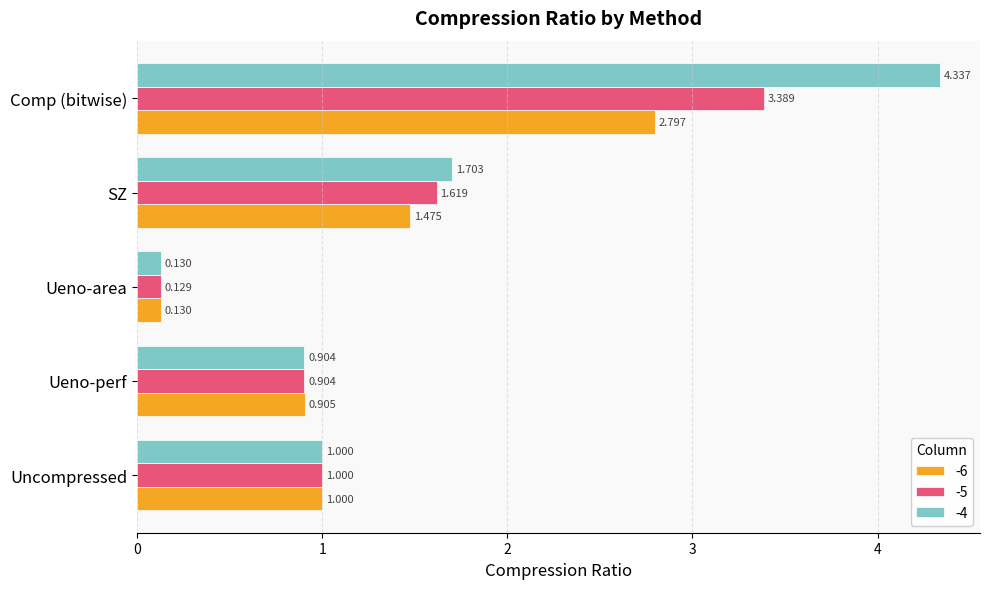

Rank the categories by -5 value from highest to lowest.

Comp (bitwise), SZ, Uncompressed, Ueno-perf, Ueno-area